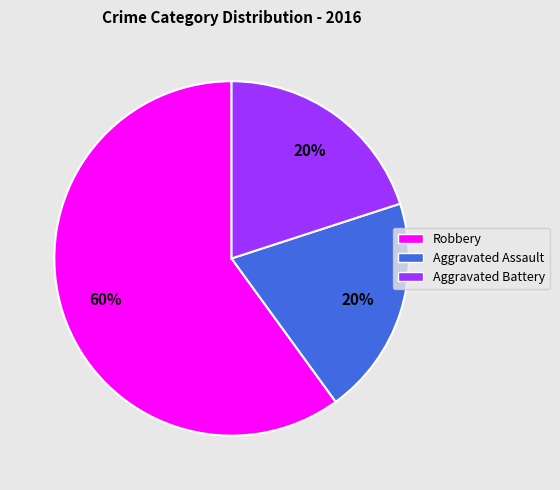

Which has a higher value, Aggravated Battery or Robbery?

Robbery